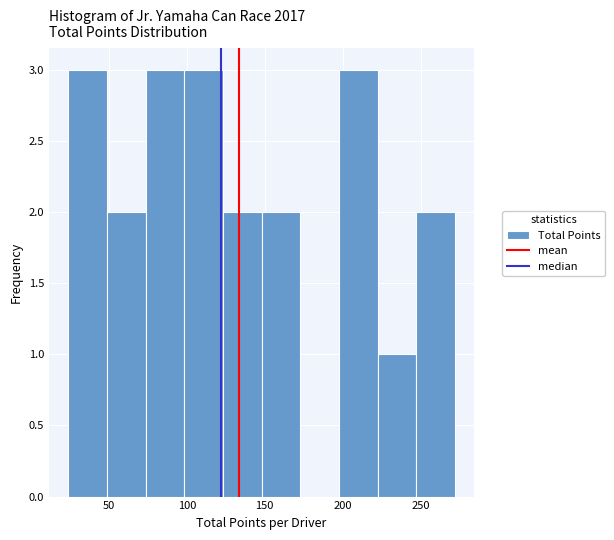

Reading left to right, transcribe this chart: for each bar, give the range it covers on the x-axis and its height. Neither the bar edges nor the heights are printed on the chart, so give them approximately, as read against the axes.

25 to 50: 3
50 to 75: 2
75 to 100: 3
100 to 125: 3
125 to 150: 2
150 to 175: 2
175 to 200: 0
200 to 220: 3
220 to 245: 1
245 to 270: 2